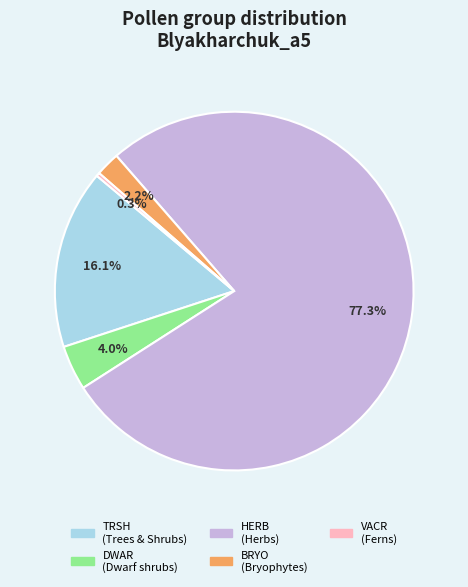

Is there any slice that represents more than half of the pie?

Yes